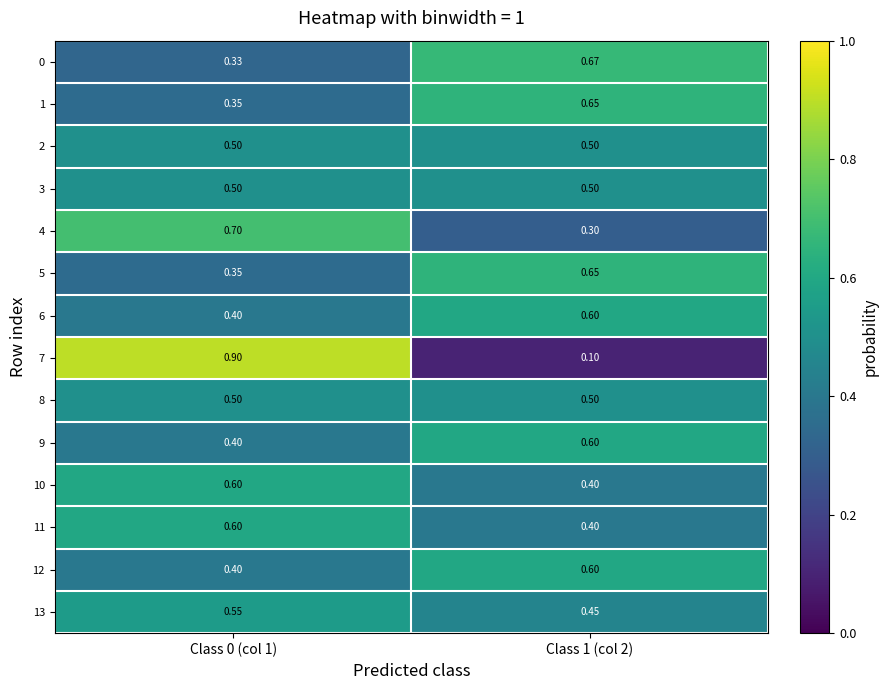

Is the value of 11 at Class 1 (col 2) greater than the value of 5 at Class 1 (col 2)?

No